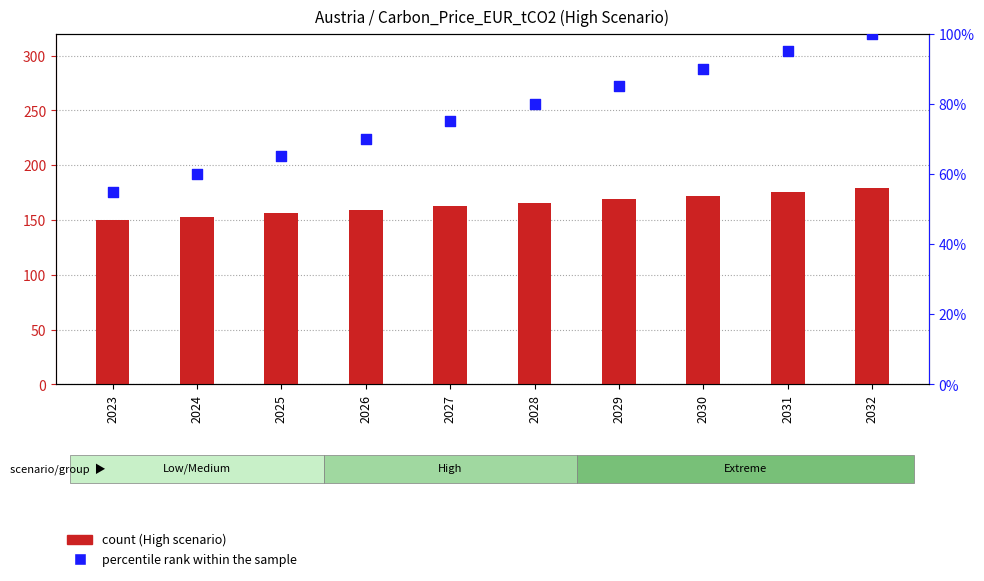

Which series has the largest total across all categories?

count